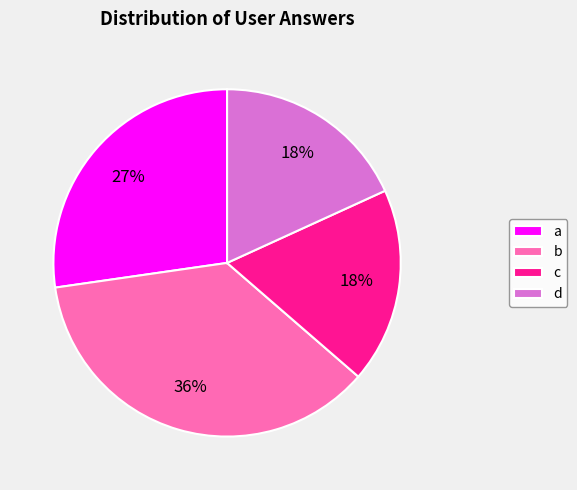

Which slice is the largest?

b